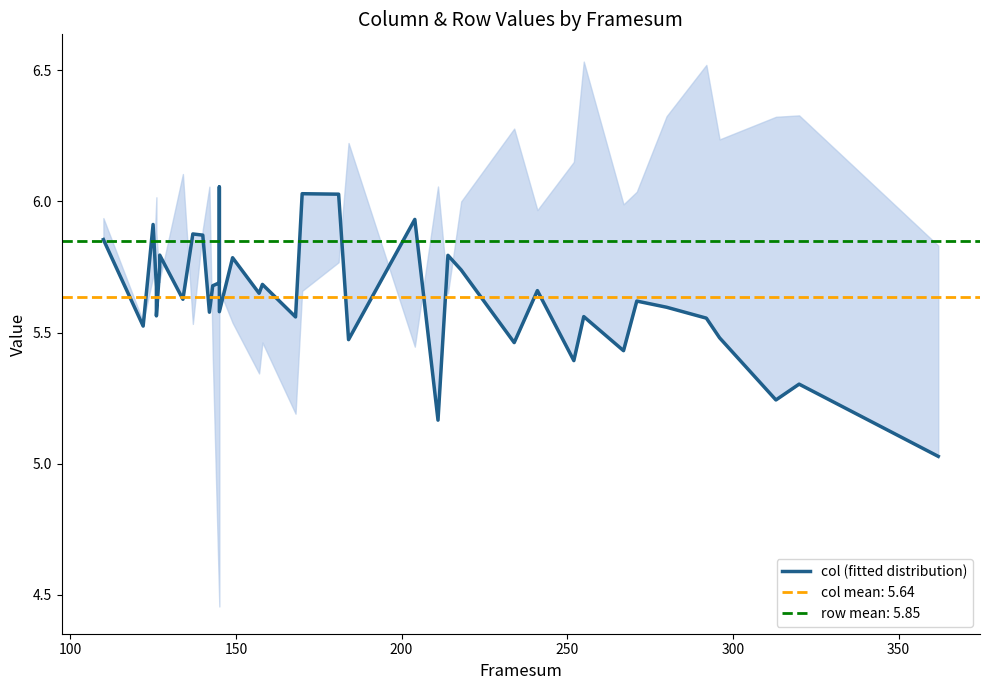

Is it true that the value at 31 is 8.6?

False